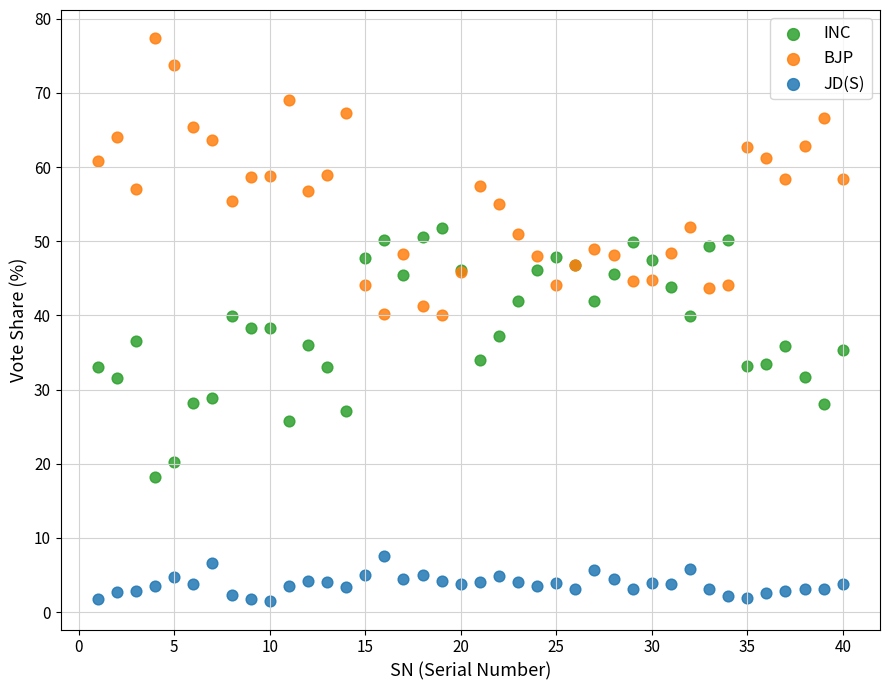

Which series reaches the minimum Y coordinate?

JD(S)